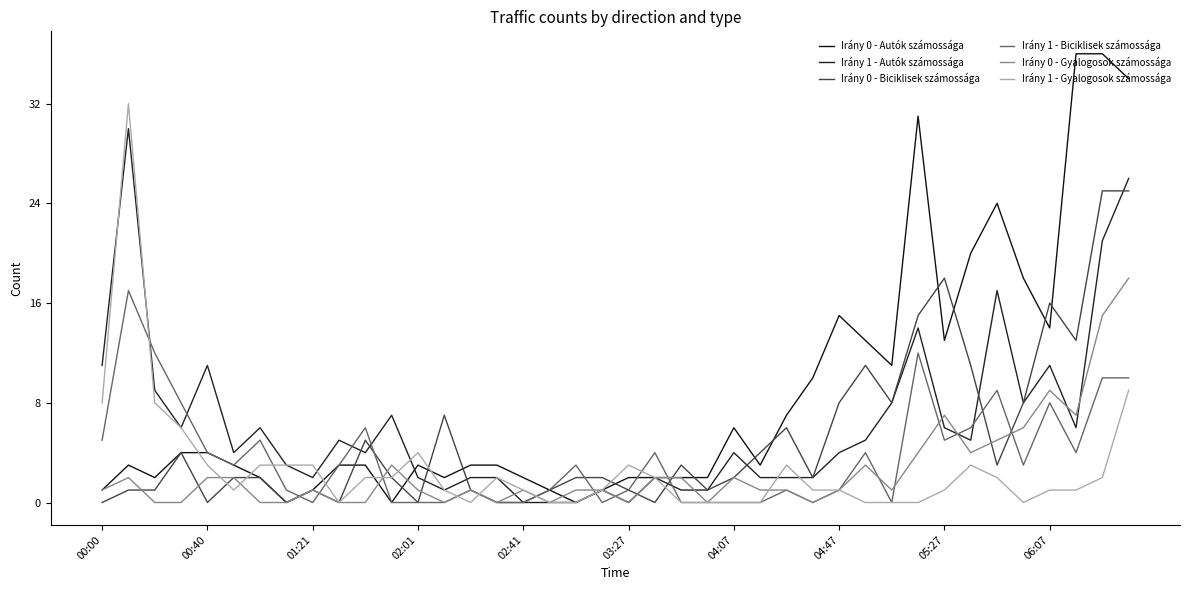

At which label does Irány 1 - Gyalogosok számossága first exceed 1?

00:00